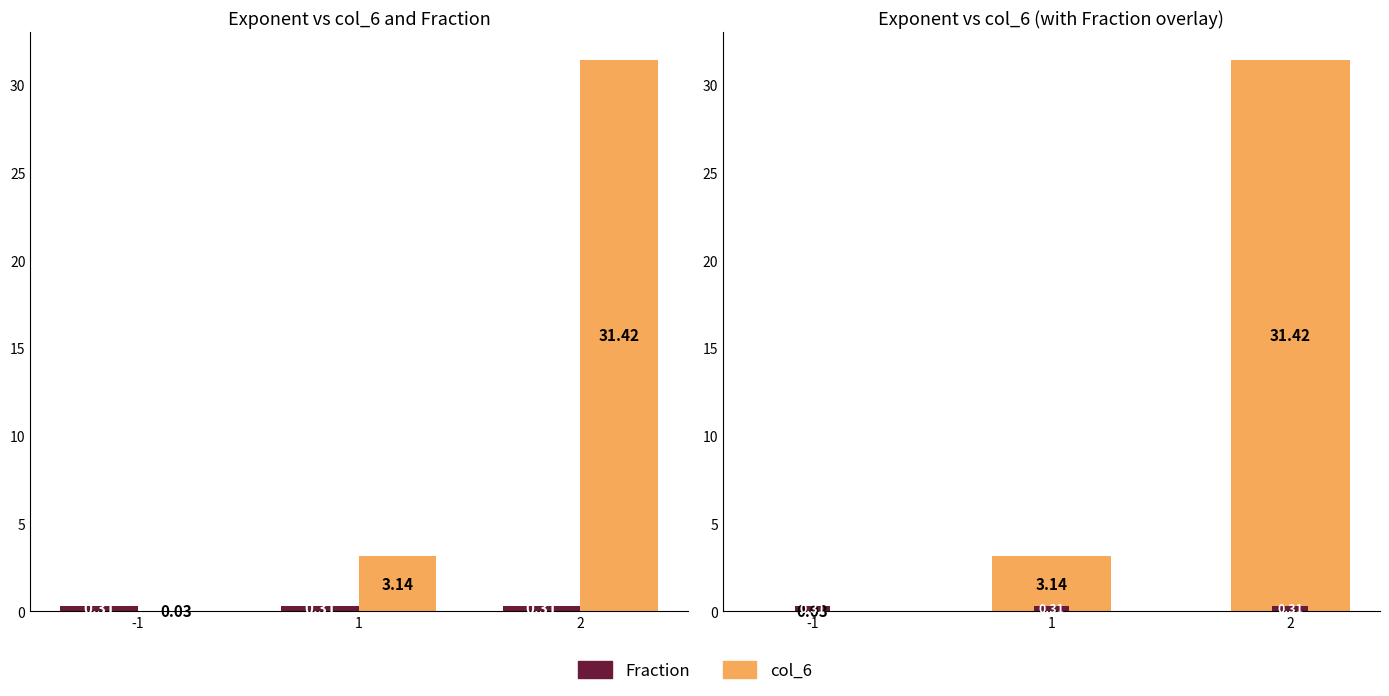

Reading left to right, what are all the values shown in this chart?

Fraction: -1=0.3	1=0.3	2=0.3
col_6: -1=0.0	1=3.1	2=31.4